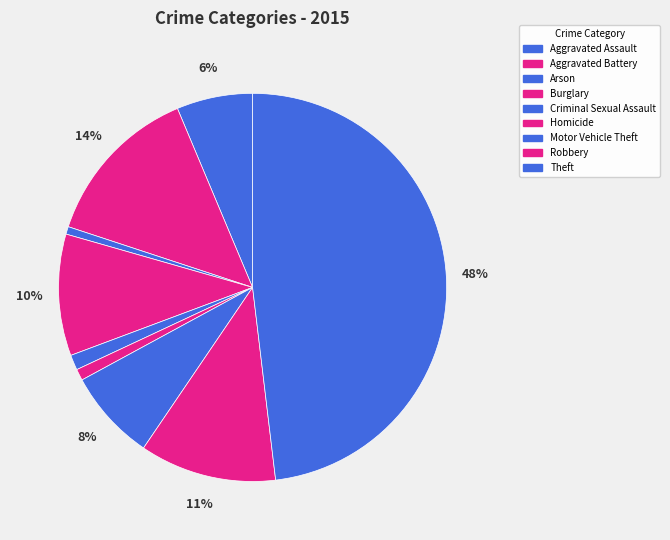

To the nearest percent, what is the difference between the largest and smallest slice percentages?

47%